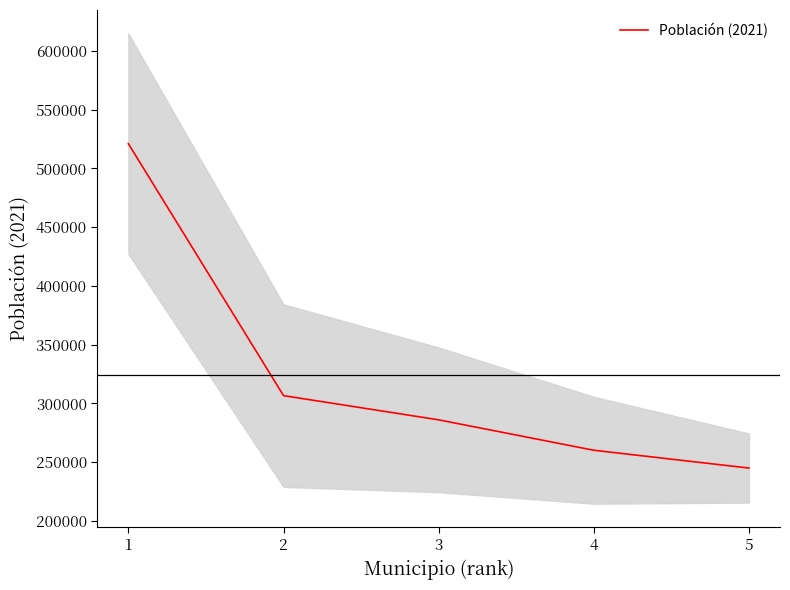

Count the number of categories in the chart.

5